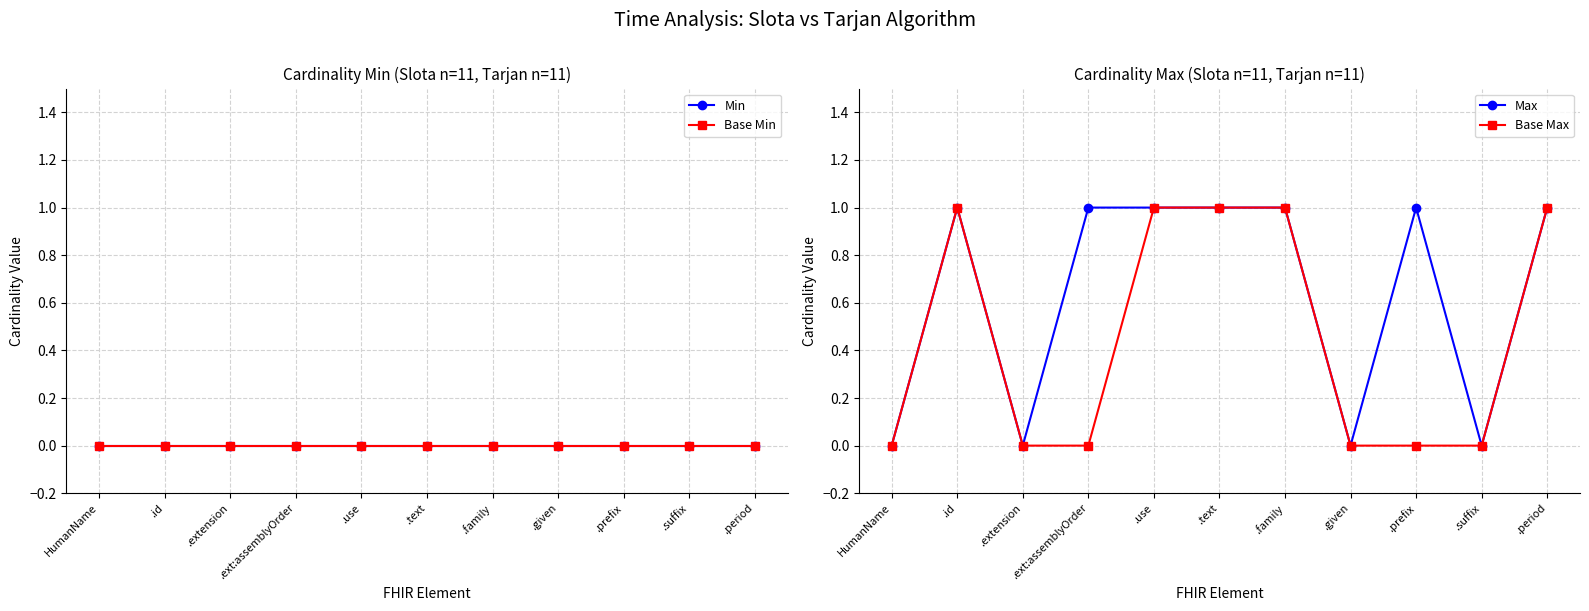

Reading left to right, what are all the values shown in this chart?

Min: HumanName=0	.id=0	.extension=0	.ext:assemblyOrder=0	.use=0	.text=0	.family=0	.given=0	.prefix=0	.suffix=0	.period=0
Base Min: HumanName=0	.id=0	.extension=0	.ext:assemblyOrder=0	.use=0	.text=0	.family=0	.given=0	.prefix=0	.suffix=0	.period=0
Max: HumanName=0	.id=1	.extension=0	.ext:assemblyOrder=1	.use=1	.text=1	.family=1	.given=0	.prefix=1	.suffix=0	.period=1
Base Max: HumanName=0	.id=1	.extension=0	.ext:assemblyOrder=0	.use=1	.text=1	.family=1	.given=0	.prefix=0	.suffix=0	.period=1